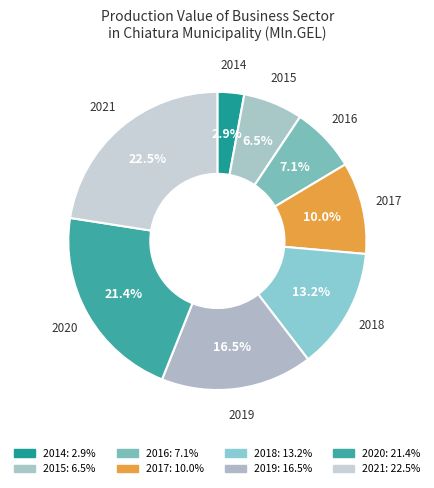

To the nearest percent, what is the difference between the largest and smallest slice percentages?

20%